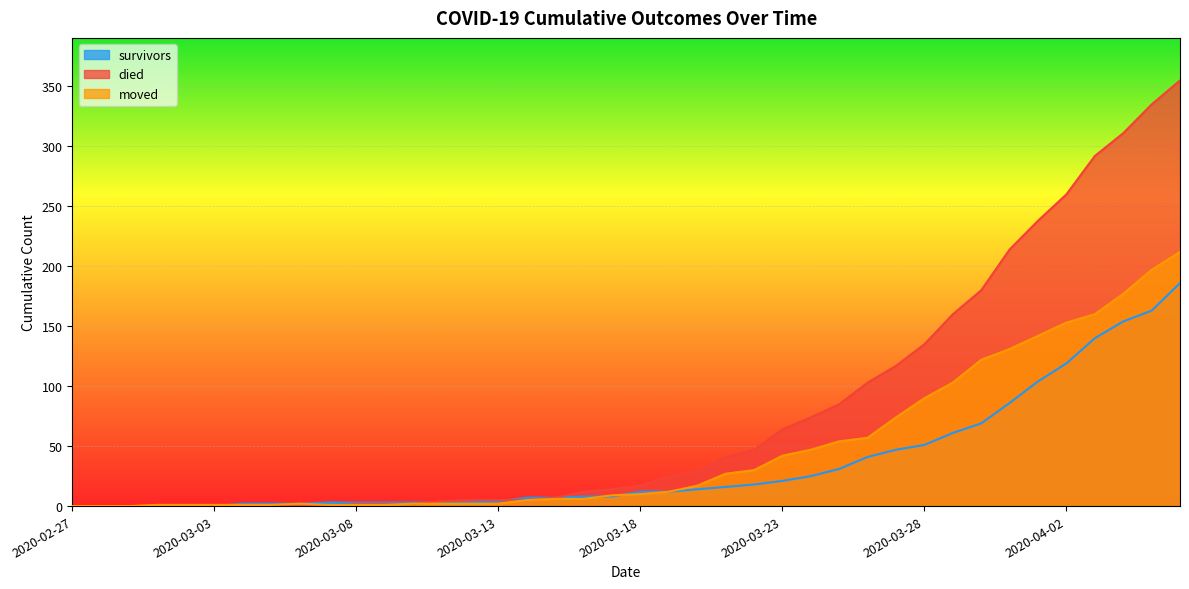

True or false: moved has a value of 197 at 2020-04-05.

True